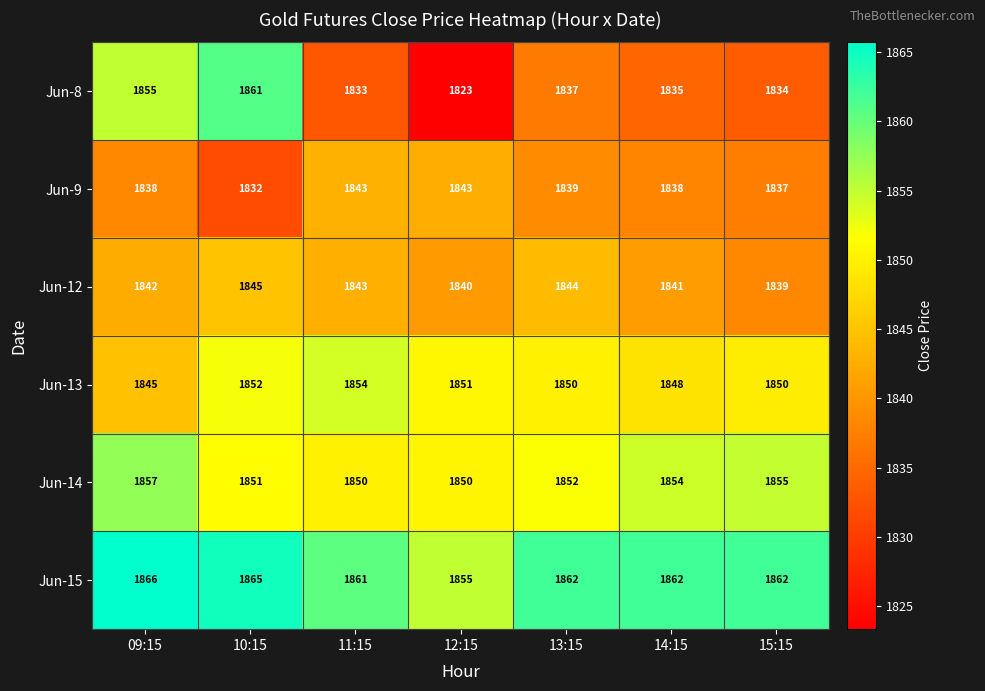

What is the difference between the maximum and second lowest values in the Jun-12 series?

5